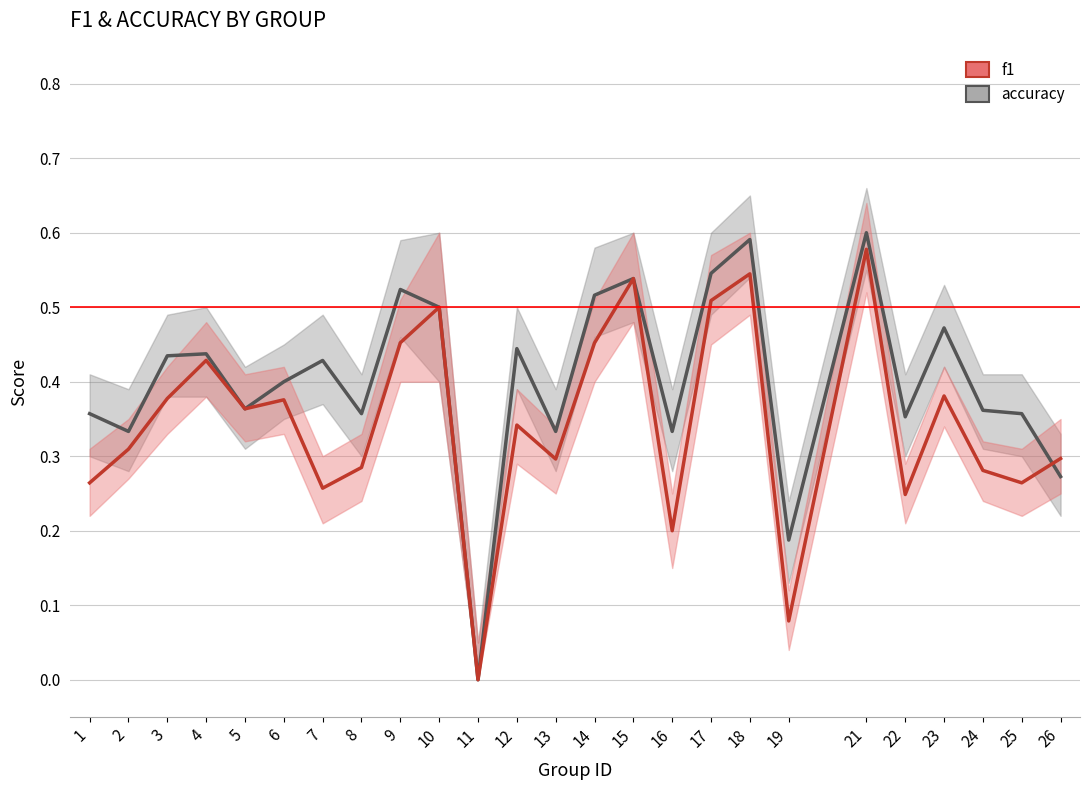

Which category has the lowest value in the accuracy series?

11